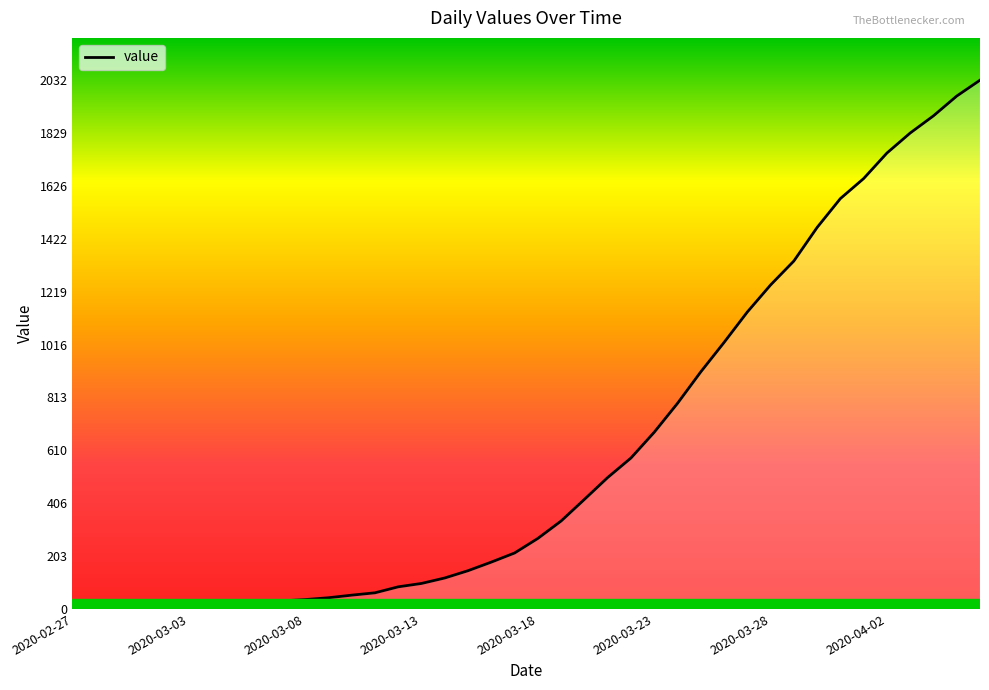

List the labels in order of value, largest first.

2020-04-06, 2020-04-05, 2020-04-04, 2020-04-03, 2020-04-02, 2020-04-01, 2020-03-31, 2020-03-30, 2020-03-29, 2020-03-28, 2020-03-27, 2020-03-26, 2020-03-25, 2020-03-24, 2020-03-23, 2020-03-22, 2020-03-21, 2020-03-20, 2020-03-19, 2020-03-18, 2020-03-17, 2020-03-16, 2020-03-15, 2020-03-14, 2020-03-13, 2020-03-12, 2020-03-11, 2020-03-10, 2020-03-09, 2020-03-08, 2020-03-07, 2020-03-06, 2020-03-05, 2020-03-04, 2020-03-03, 2020-03-01, 2020-03-02, 2020-02-29, 2020-02-28, 2020-02-27